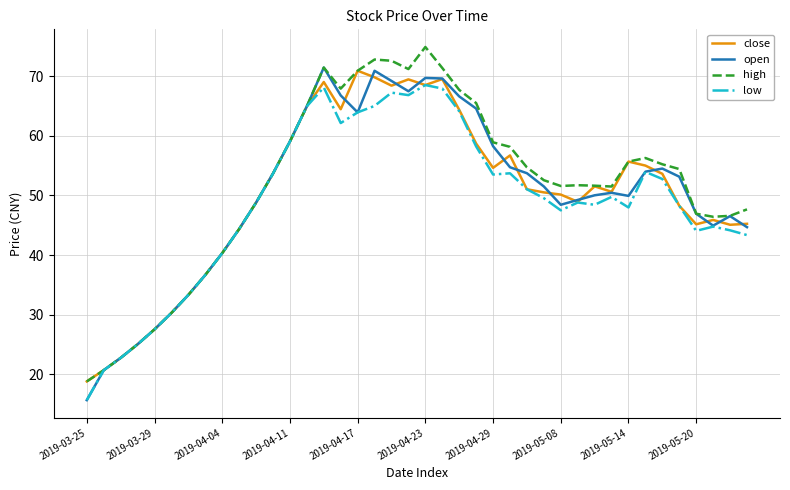

What is the minimum value for close?

18.8